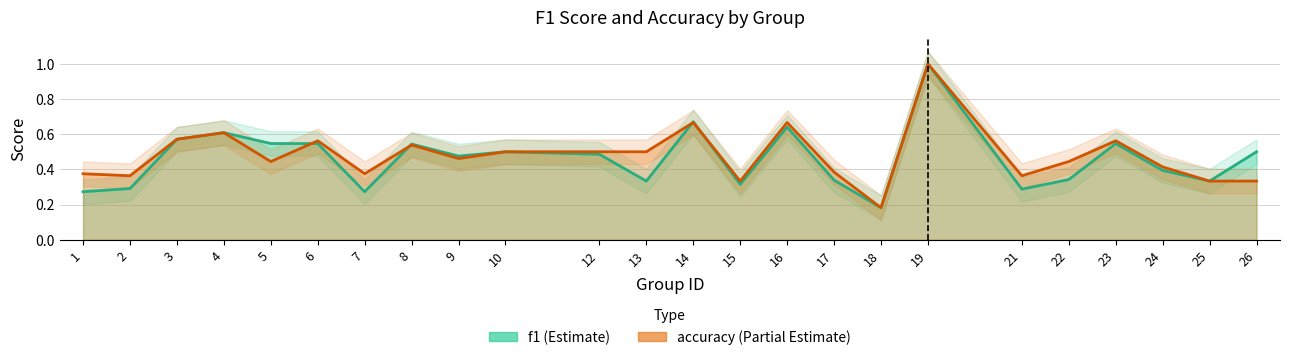

How many f1 values are between 0 and 1?

24